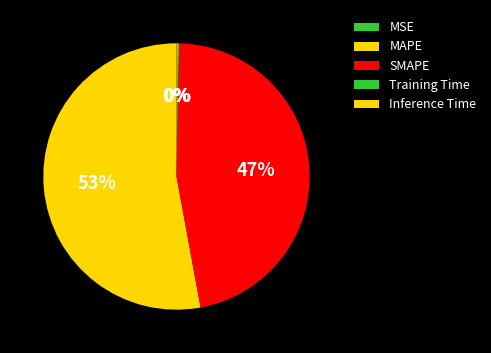

Do Training Time and SMAPE together represent more than half of the pie?

No